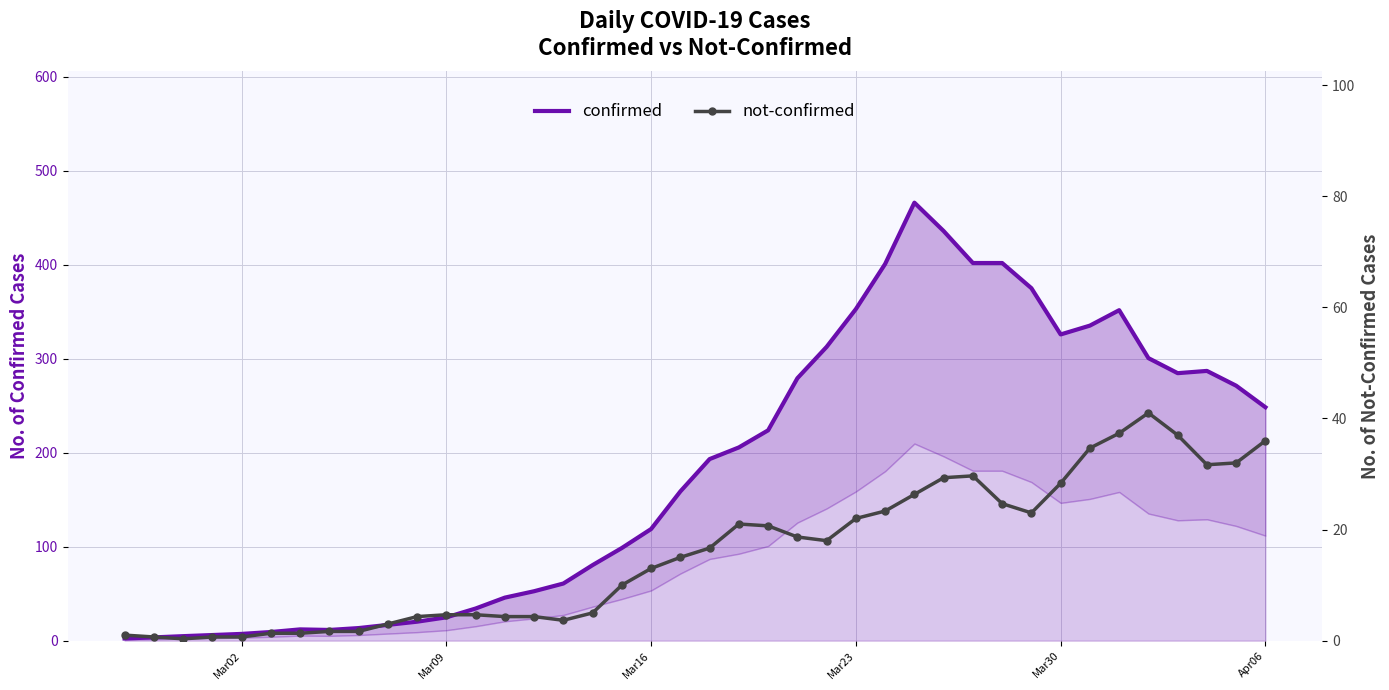

True or false: confirmed and not-confirmed intersect in this chart.

False